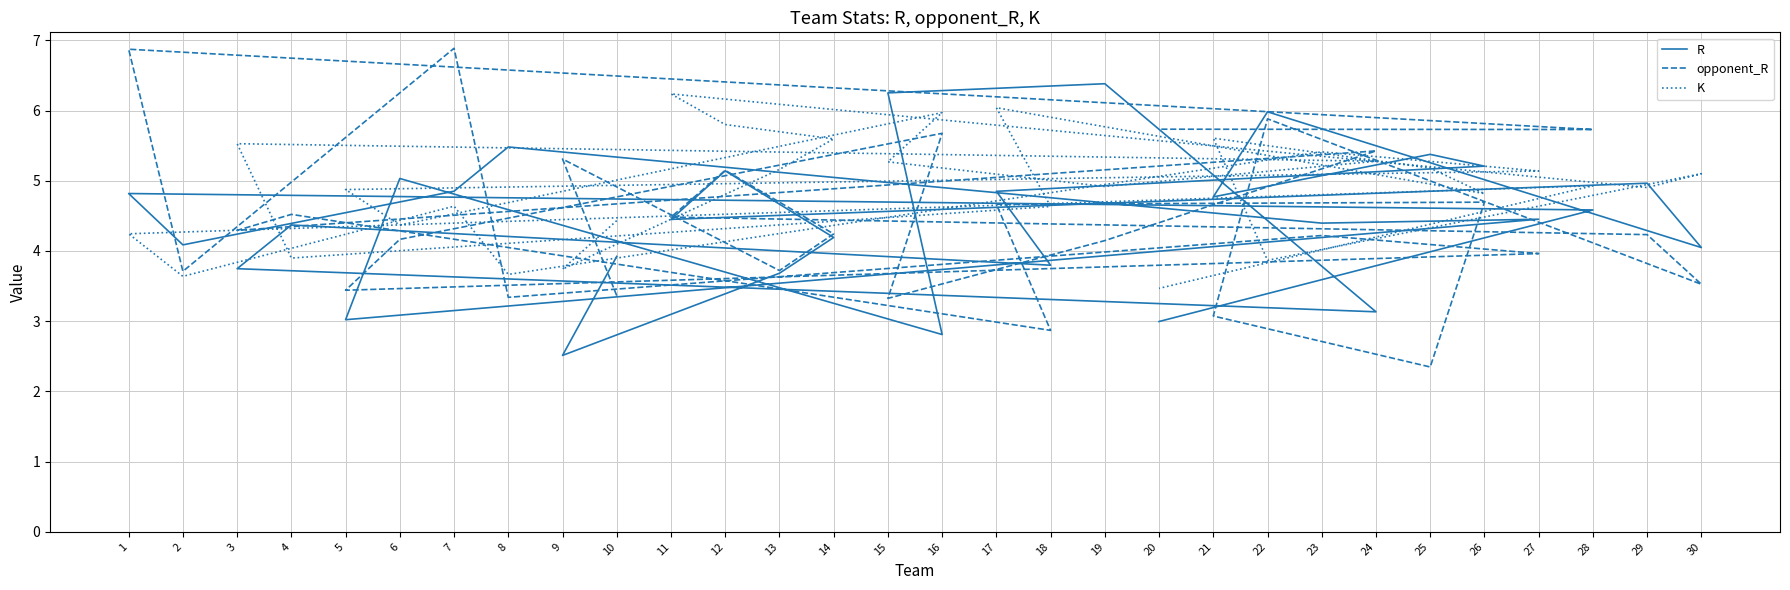

The R series shows 6.0 at 22. True or false?

True